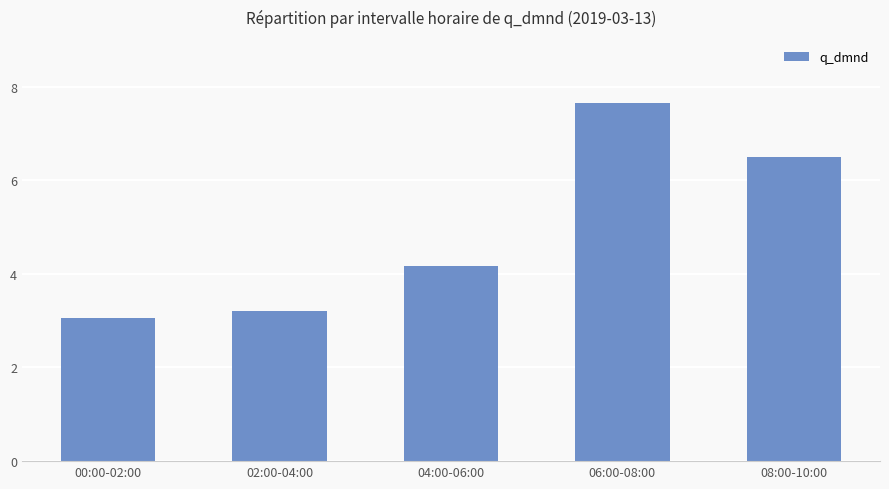

What is the label of the 1st bar from the left?

00:00-02:00